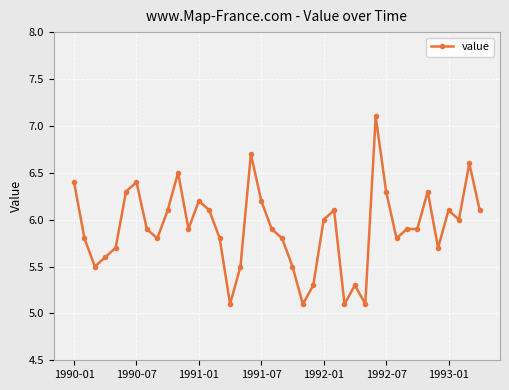

What is the value of the 23rd point from the left?

5.1